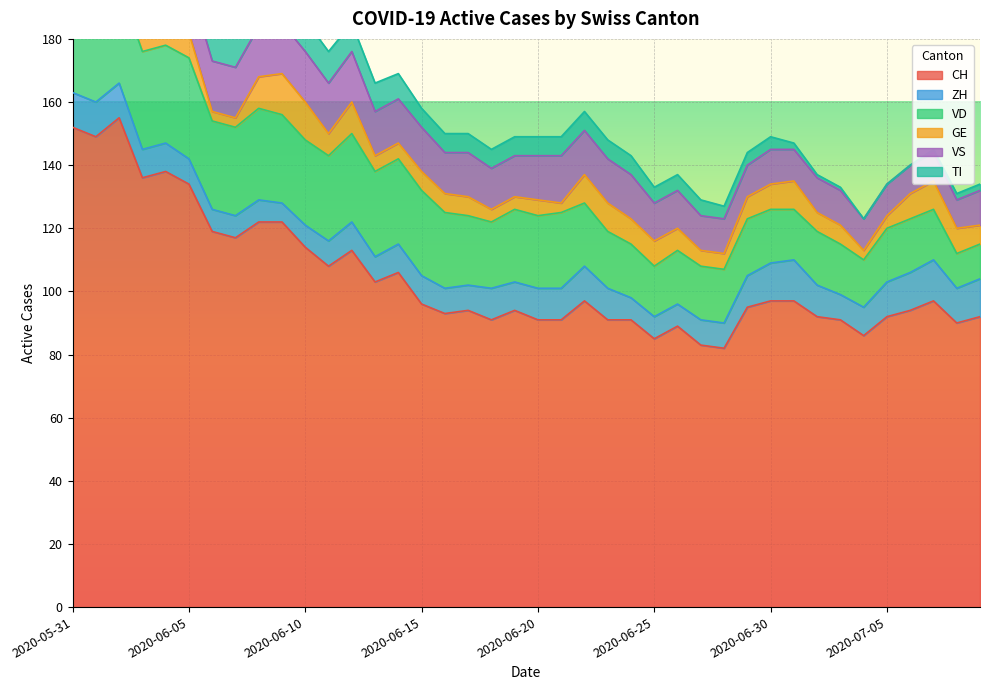

What value does the ZH series have at 2020-06-10?

7